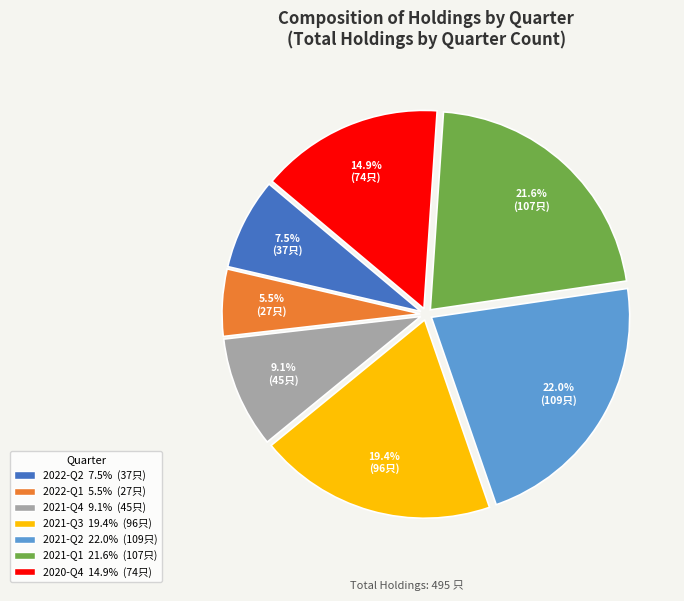

What is the smallest slice in the pie chart?

2022-Q1